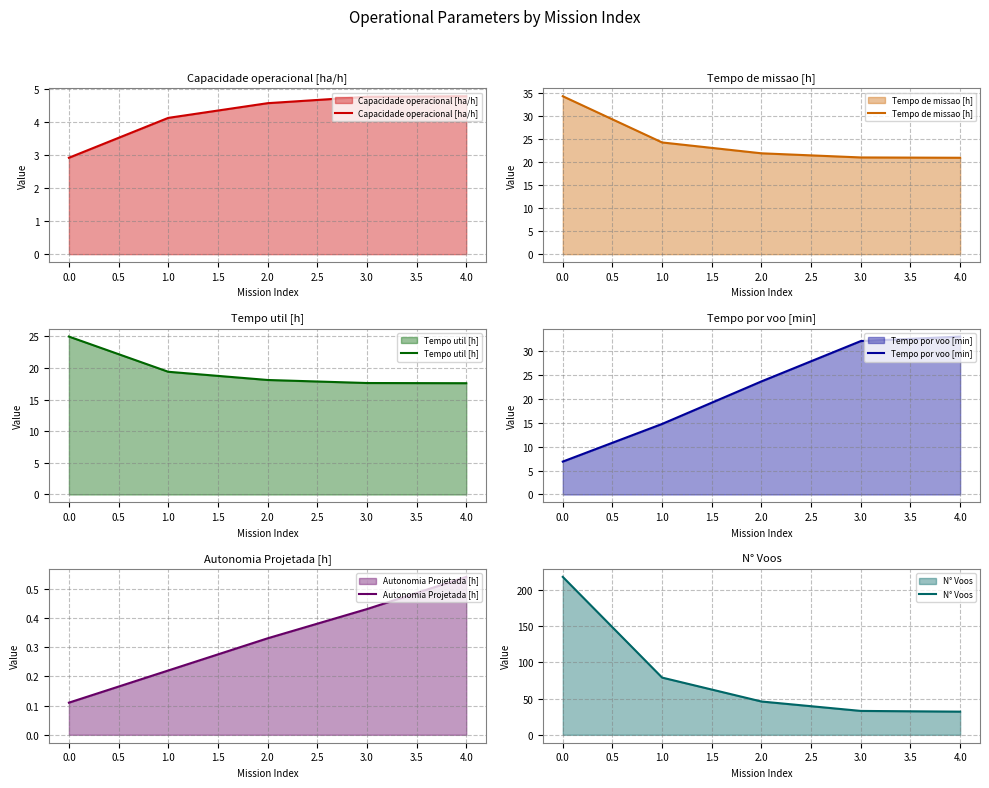

The value of Tempo de missao [h] at 2.0 is 15.2. True or false?

False